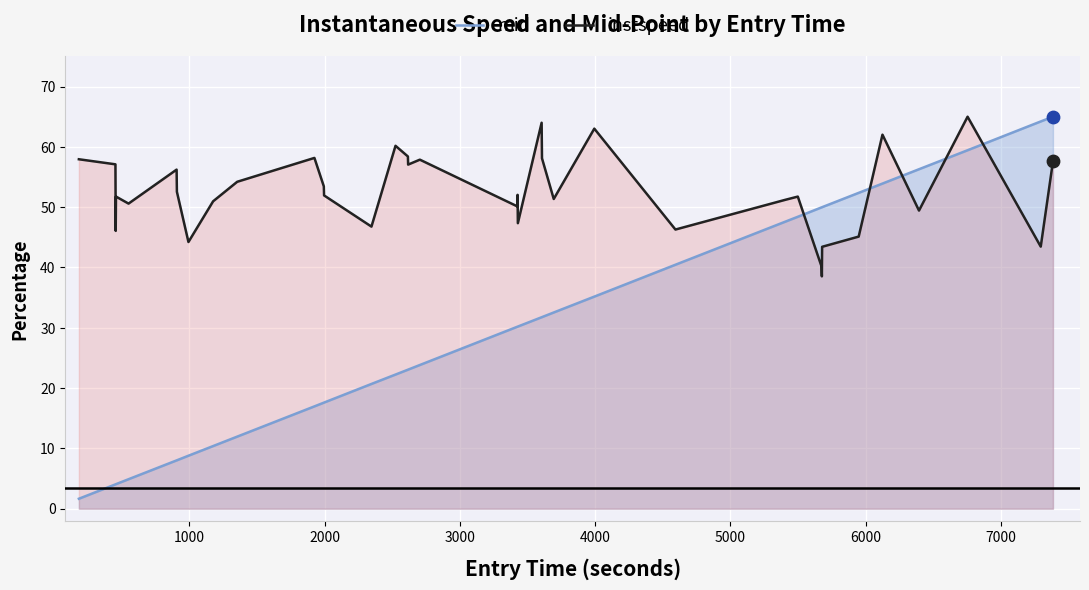

What are all the series names shown in the legend?

mid, instspeed